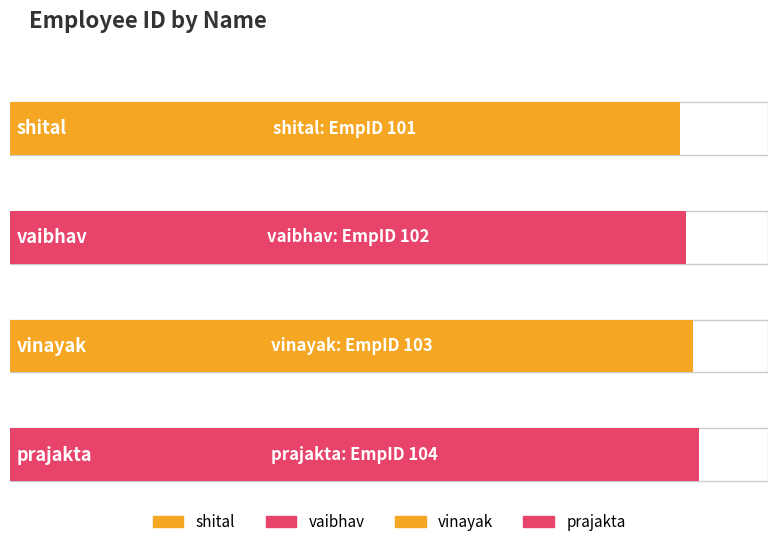

What is the label of the 2nd bar from the left?

vaibhav